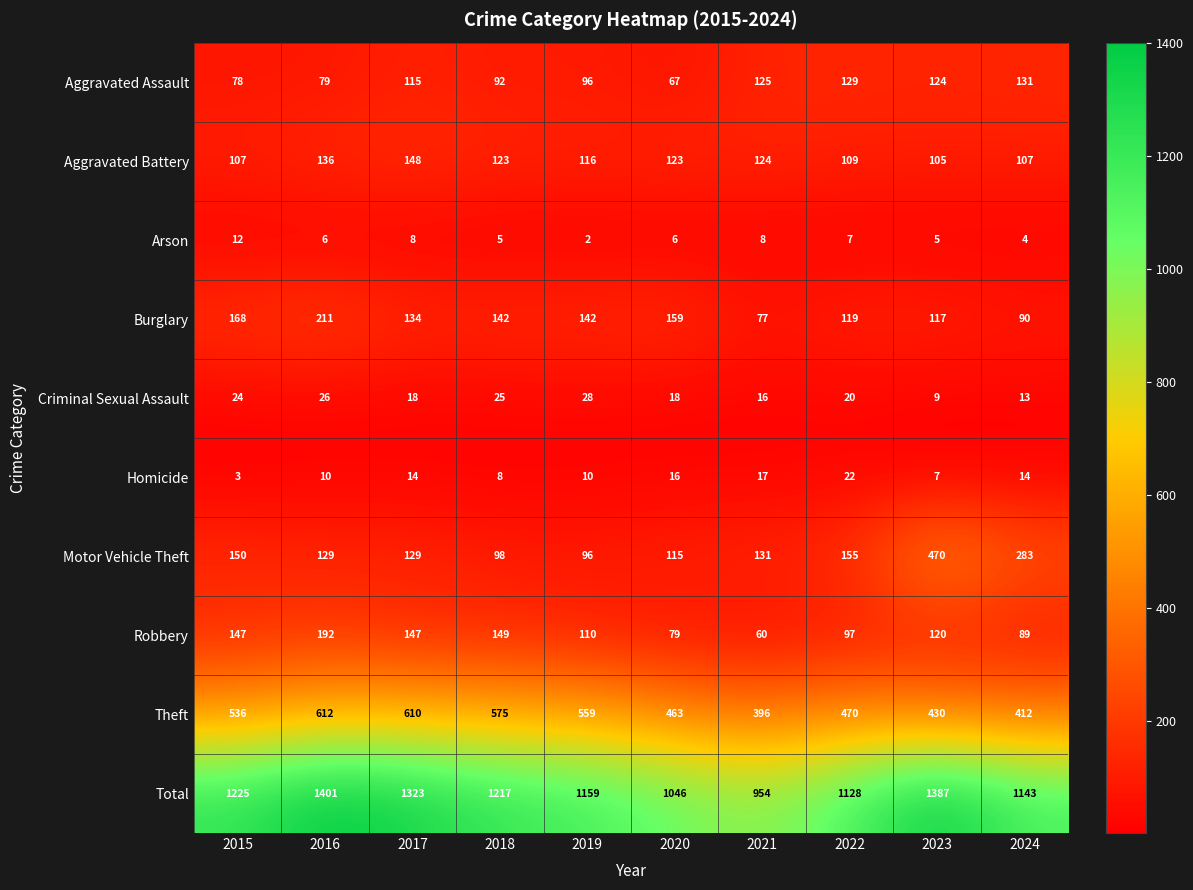

The Arson series shows 12 at 2015. True or false?

True